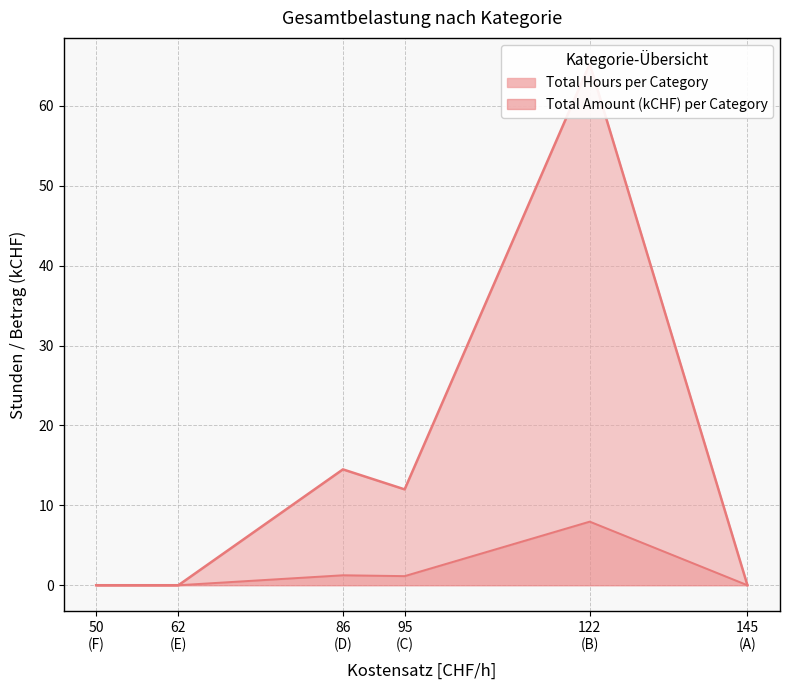

What are all the series names shown in the legend?

Total Hours, Total Amount